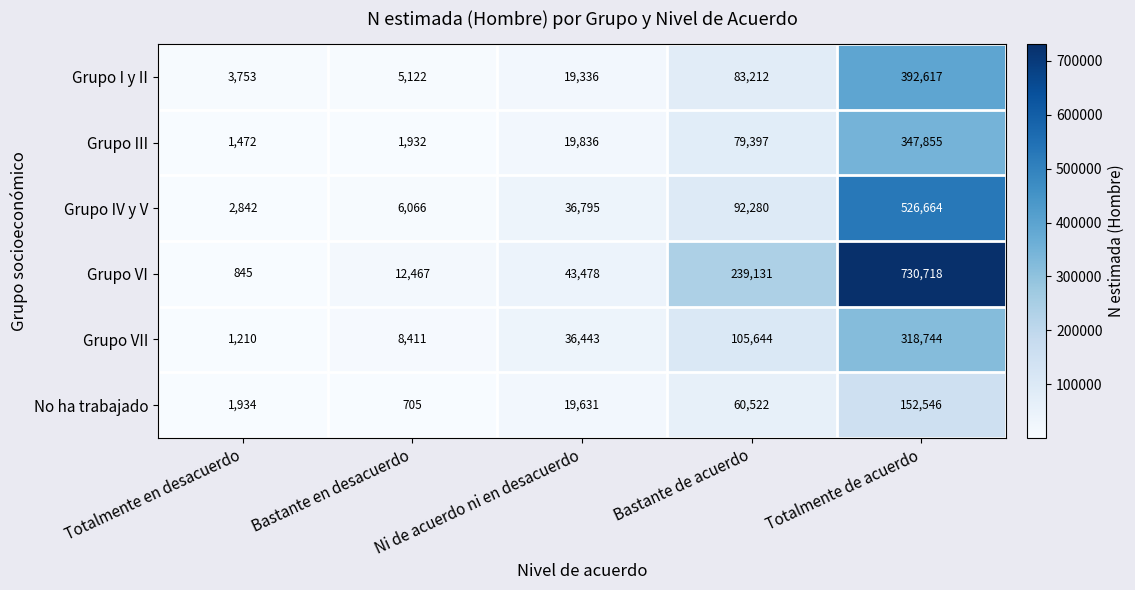

The value of Grupo I y II at Totalmente de acuerdo is 392617. True or false?

True